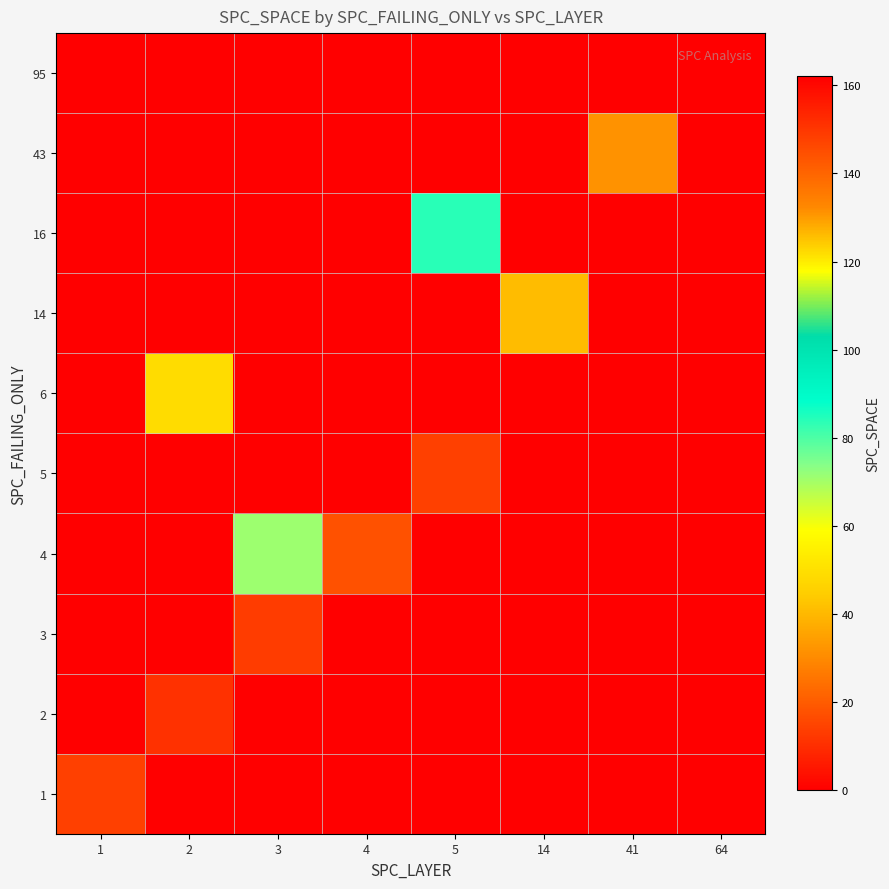

Reading right to left, what are all the values shown in this chart?

1: 64=0	41=0	14=0	5=0	4=0	3=0	2=0	1=14
2: 64=0	41=0	14=0	5=0	4=0	3=0	2=11	1=0
3: 64=0	41=0	14=0	5=0	4=0	3=13	2=0	1=0
4: 64=0	41=0	14=0	5=0	4=18	3=71	2=0	1=0
5: 64=0	41=0	14=0	5=14	4=0	3=0	2=0	1=0
6: 64=0	41=0	14=0	5=0	4=0	3=0	2=122	1=0
14: 64=0	41=0	14=41	5=0	4=0	3=0	2=0	1=0
16: 64=0	41=0	14=0	5=84	4=0	3=0	2=0	1=0
43: 64=0	41=131	14=0	5=0	4=0	3=0	2=0	1=0
95: 64=162	41=0	14=0	5=0	4=0	3=0	2=0	1=0